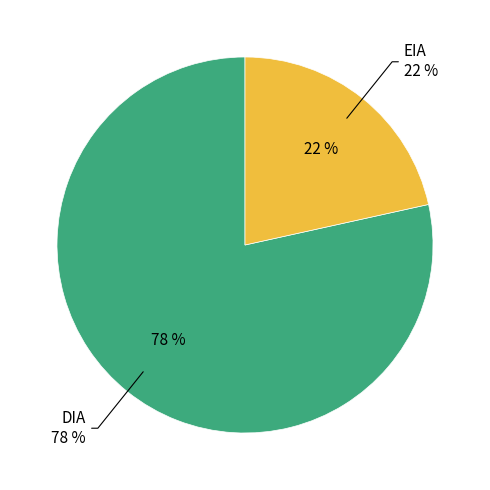

Does any single category account for the majority?

Yes